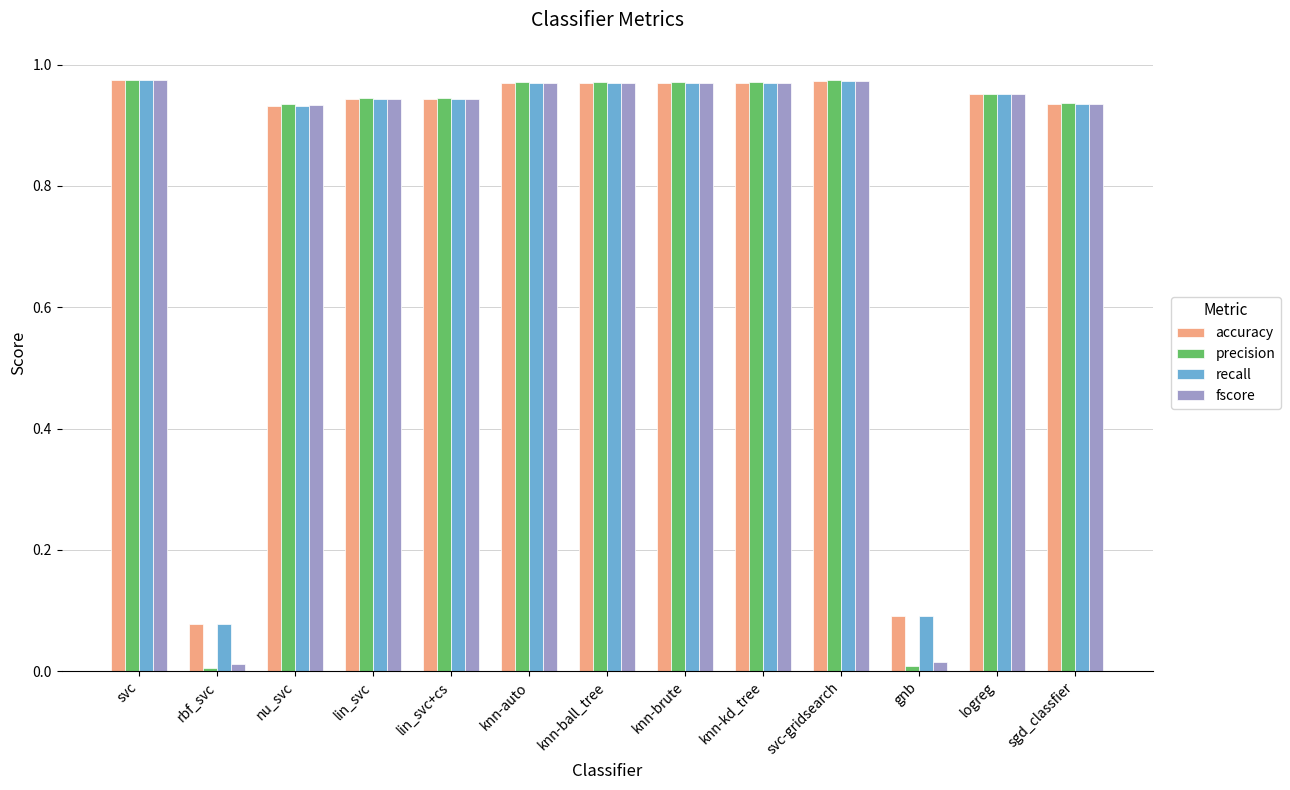

What is the label of the 13th bar from the left?

sgd_classfier